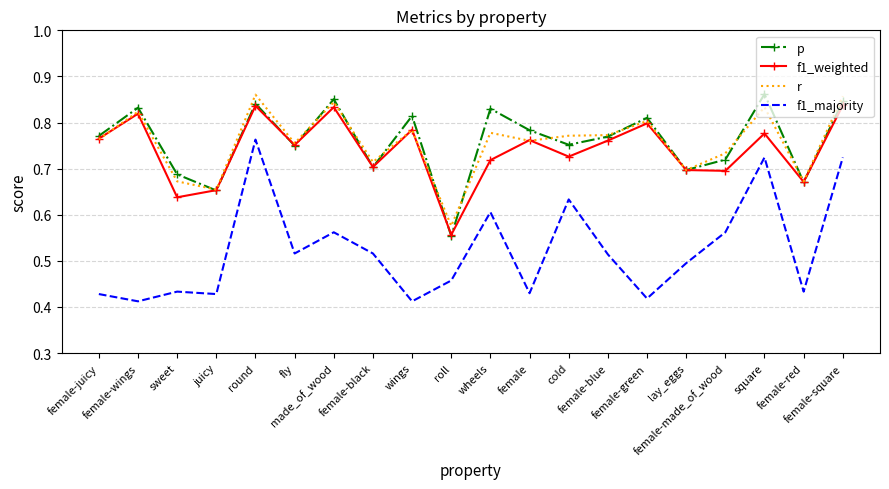

True or false: r and f1_majority intersect in this chart.

False